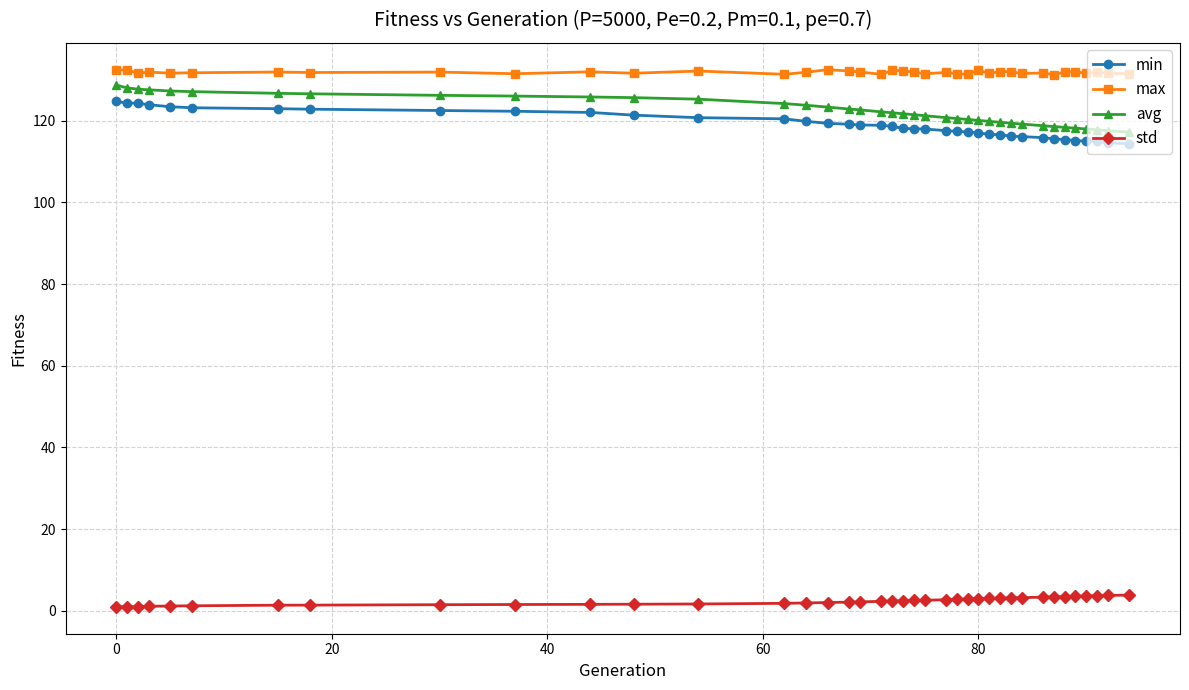

True or false: max and std intersect in this chart.

False